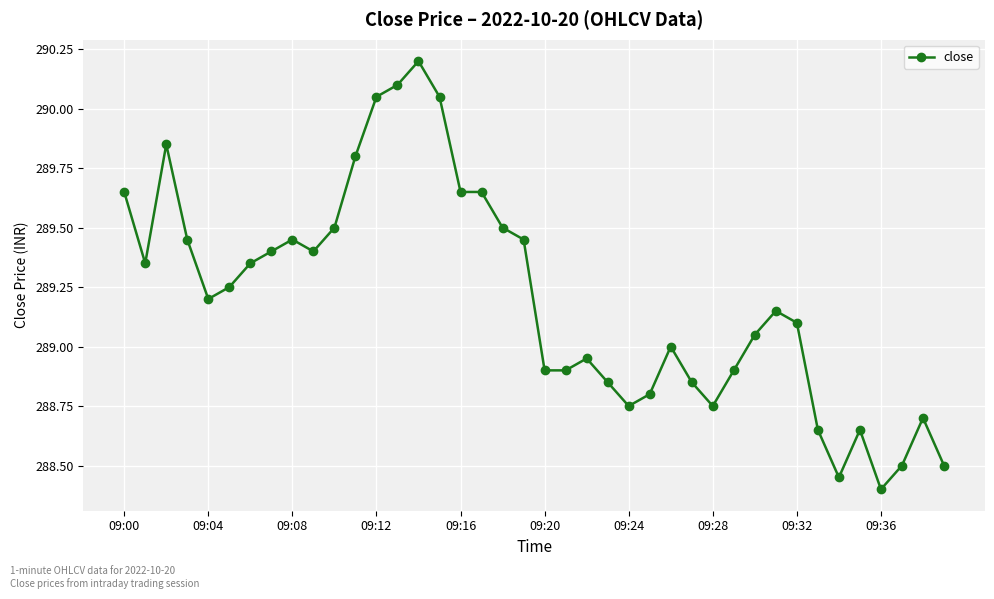

What is the difference between the maximum and minimum values?

1.8